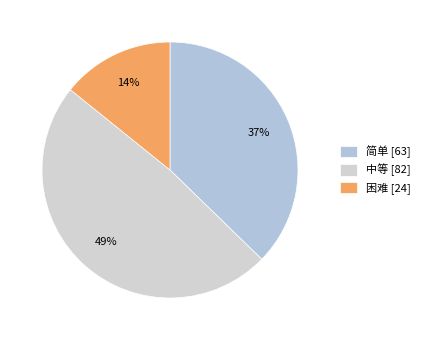

Which slice is the largest?

中等